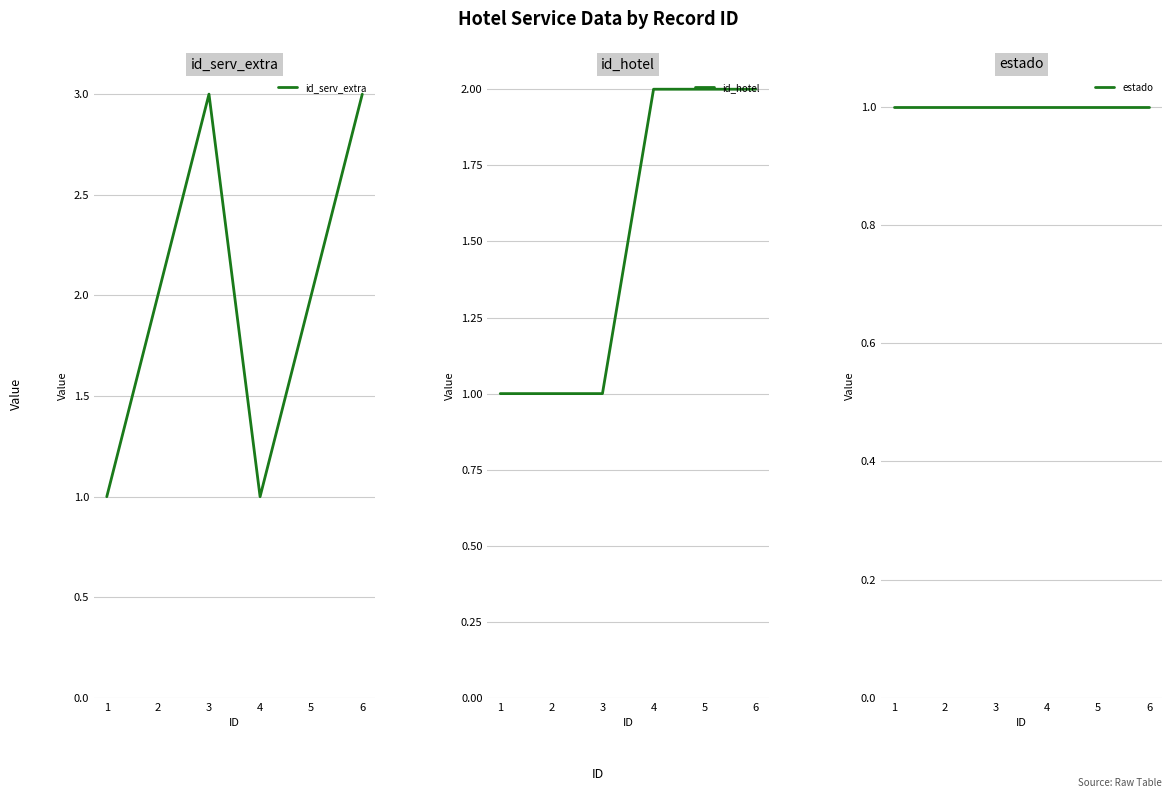

True or false: id_serv_extra has a value of 1 at 4.

True